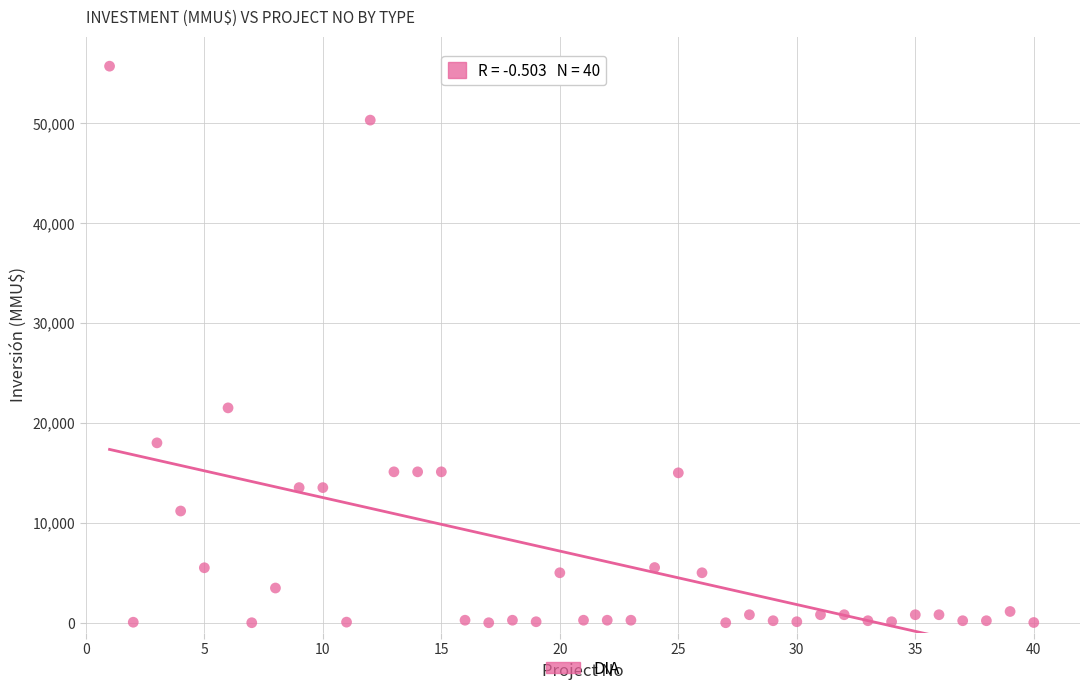

What is the range of X values (max minus min)?

39